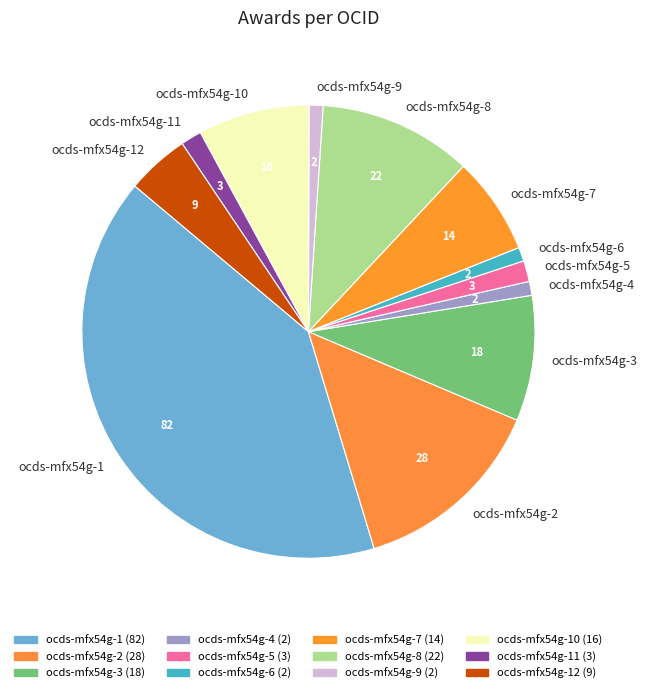

Is it true that ocds-mfx54g-10 is 8% of the pie?

True